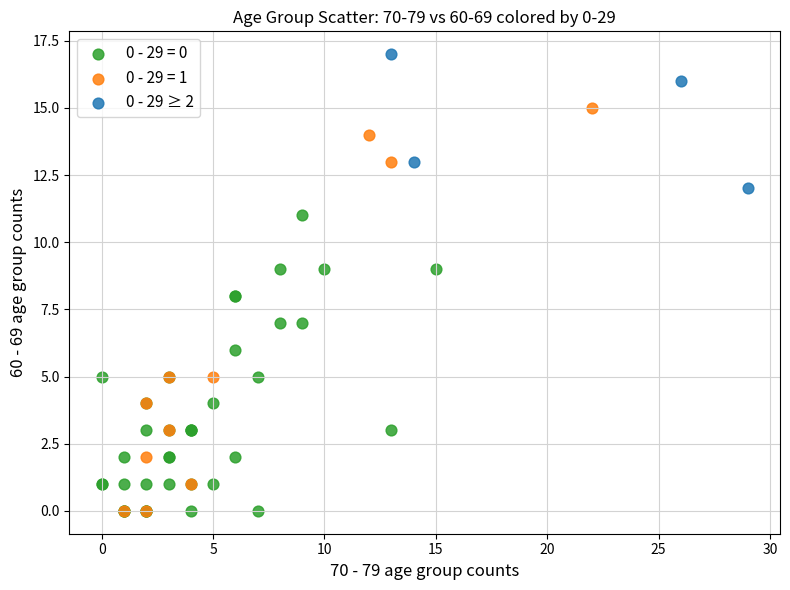

Which series has the widest spread of Y values?

0 - 29 = 1